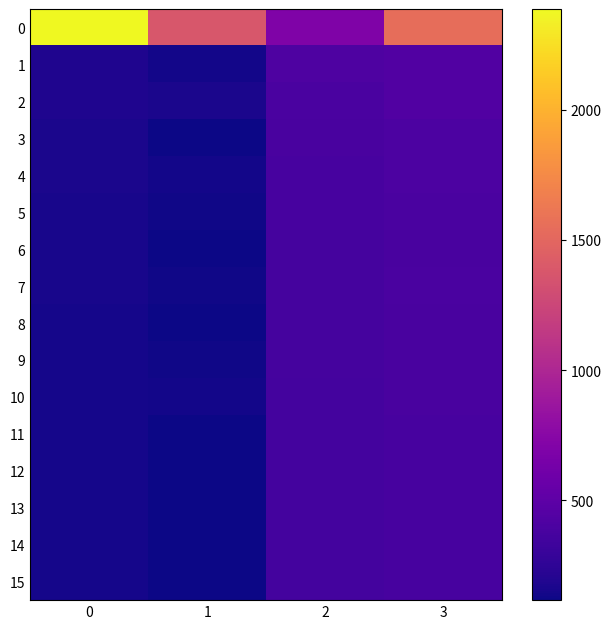

How many series are shown in this chart?

16